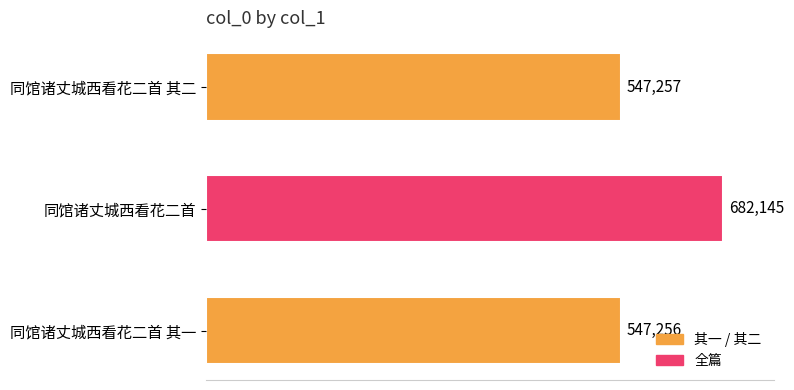

What is the label of the 3rd bar from the top?

同馆诸丈城西看花二首 其一